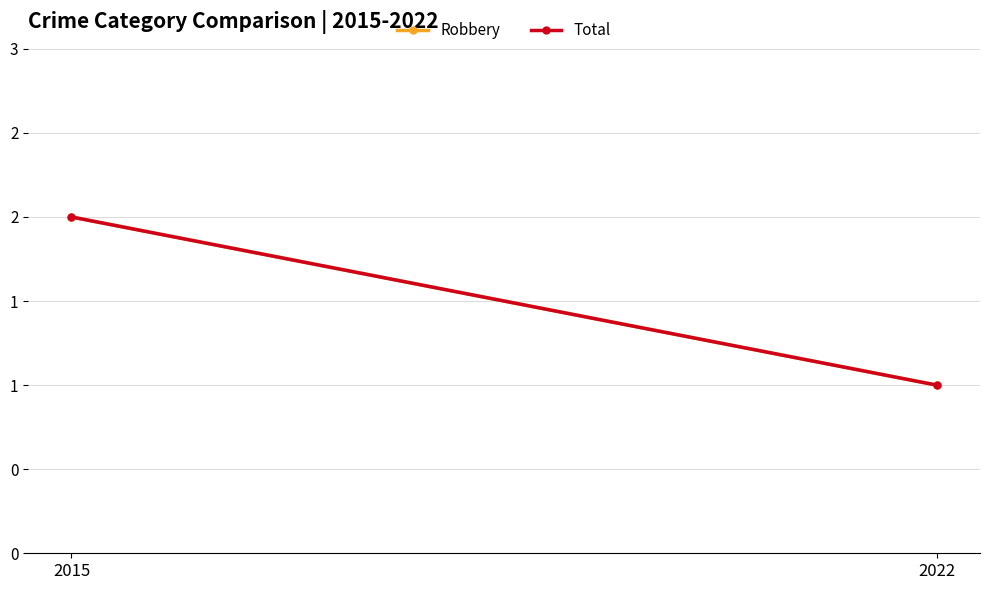

Which series has the largest range (max minus min)?

Robbery